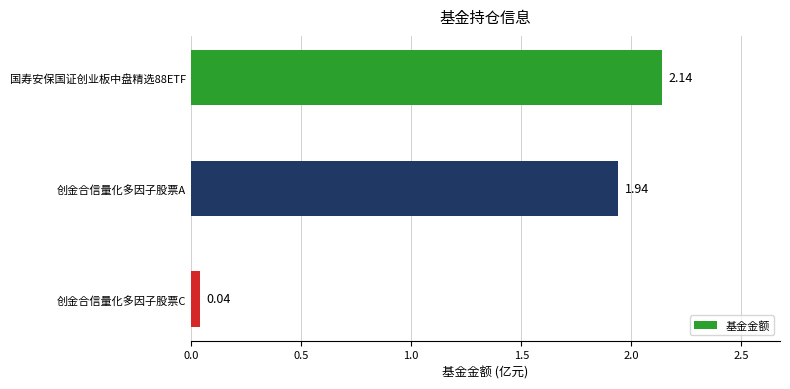

At which category does the chart reach its minimum across all series?

创金合信量化多因子股票C